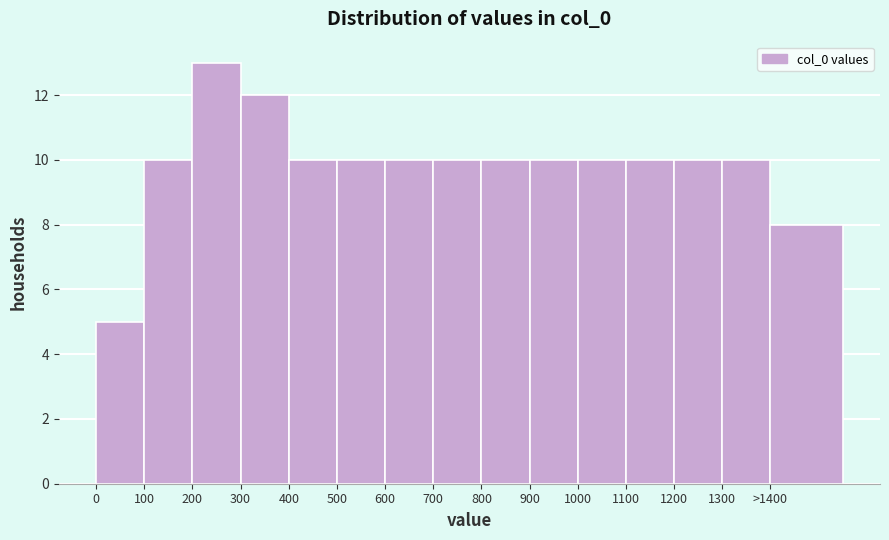

Reading left to right, what are all the values shown in this chart?

0=5	100=10	200=13	300=12	400=10	500=10	600=10	700=10	800=10	900=10	1000=10	1100=10	1200=10	1300=10	>1400=8